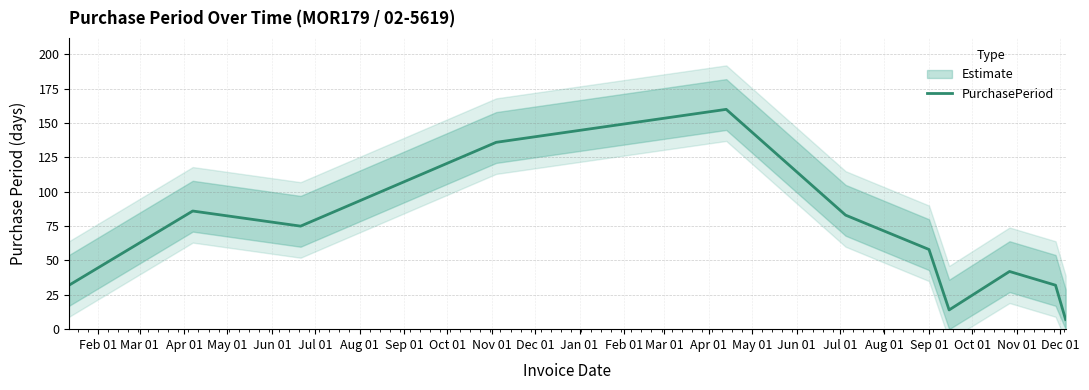

What is the minimum value for PurchasePeriod?

7